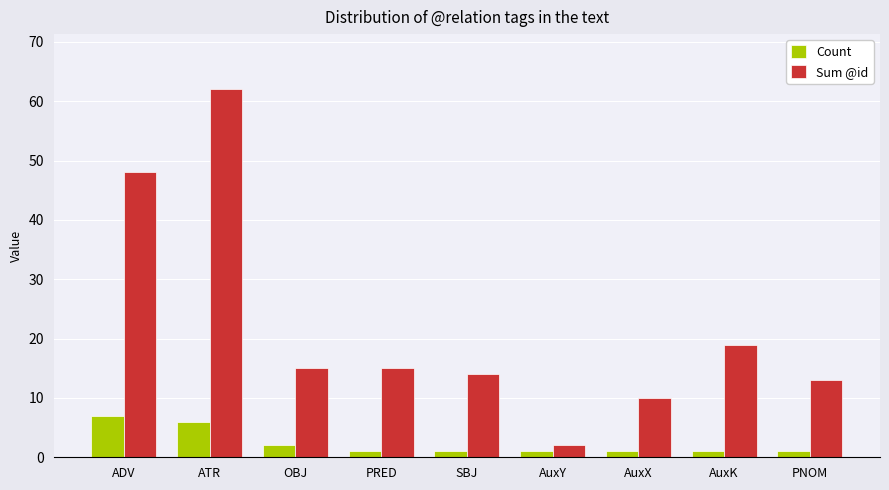

What is the minimum value shown in the chart?

1